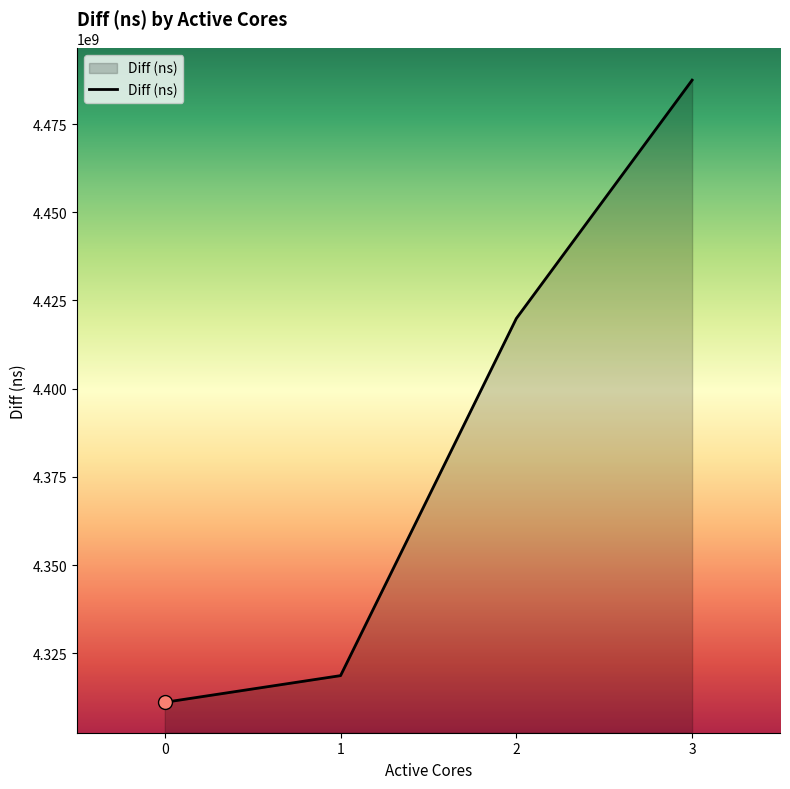

What is the ratio of the value at 0 to the value at 1?

1.0